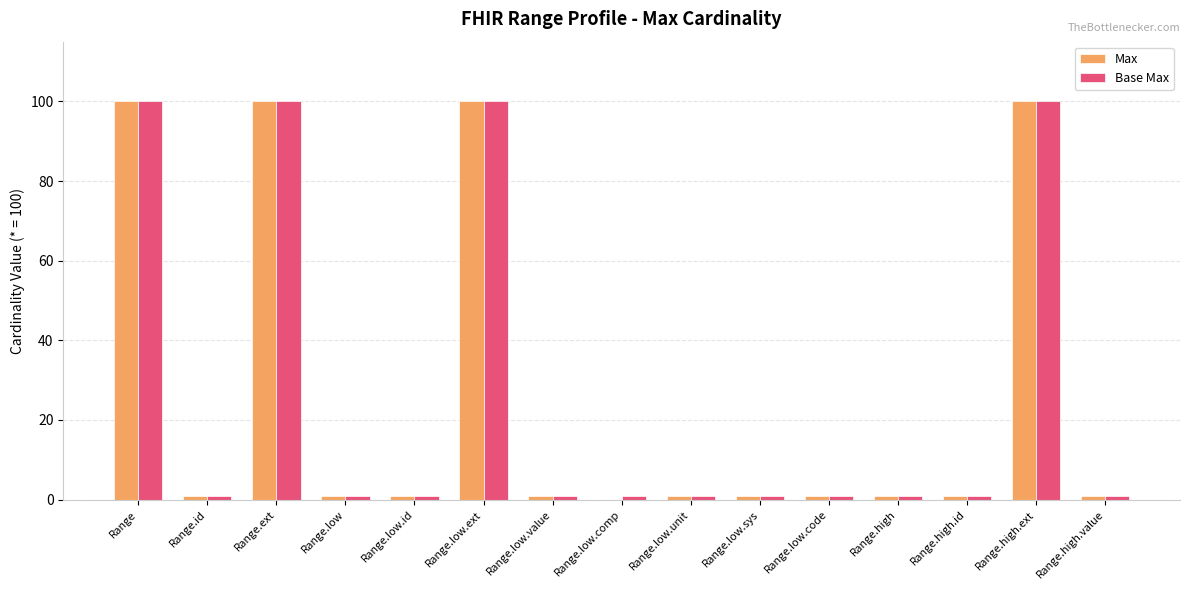

What is the maximum value for Base Max?

100